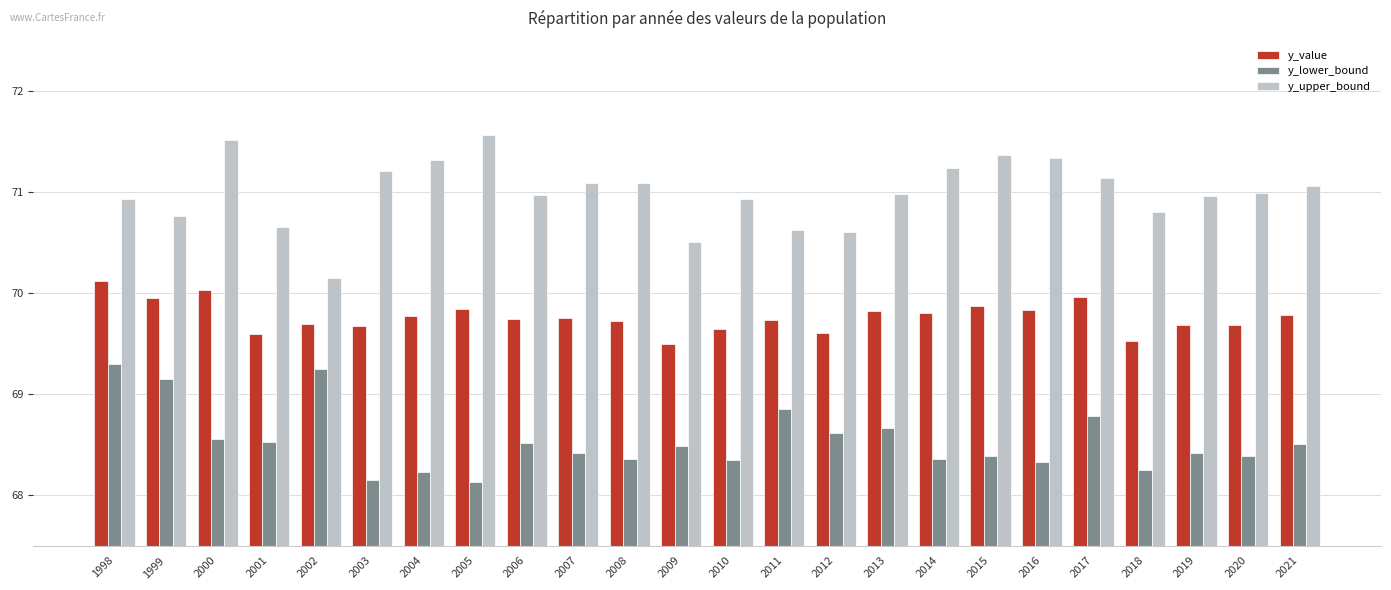

What is the value of the y_upper_bound bar at the 5th from the left?

70.1